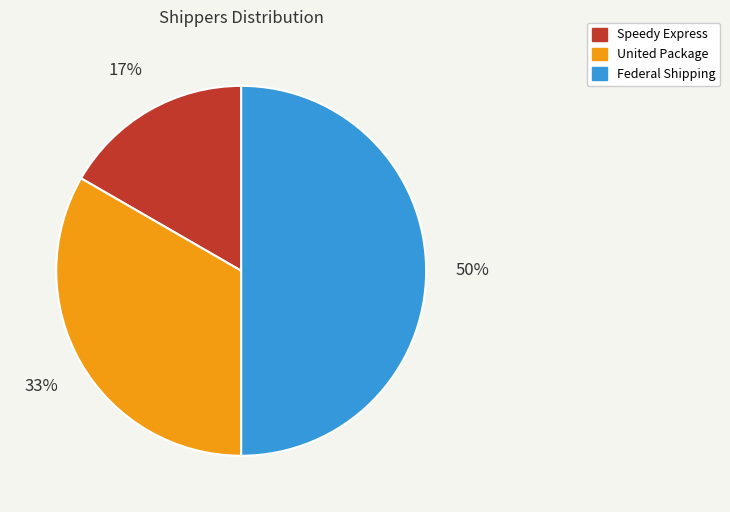

Is it true that United Package is 39% of the pie?

False